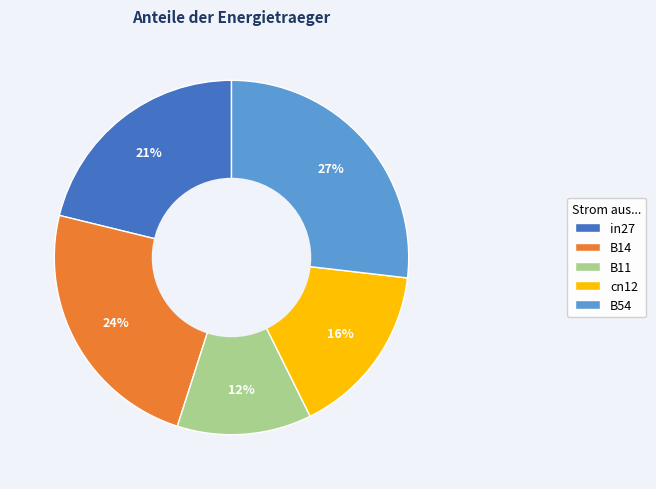

Does any single category account for the majority?

No